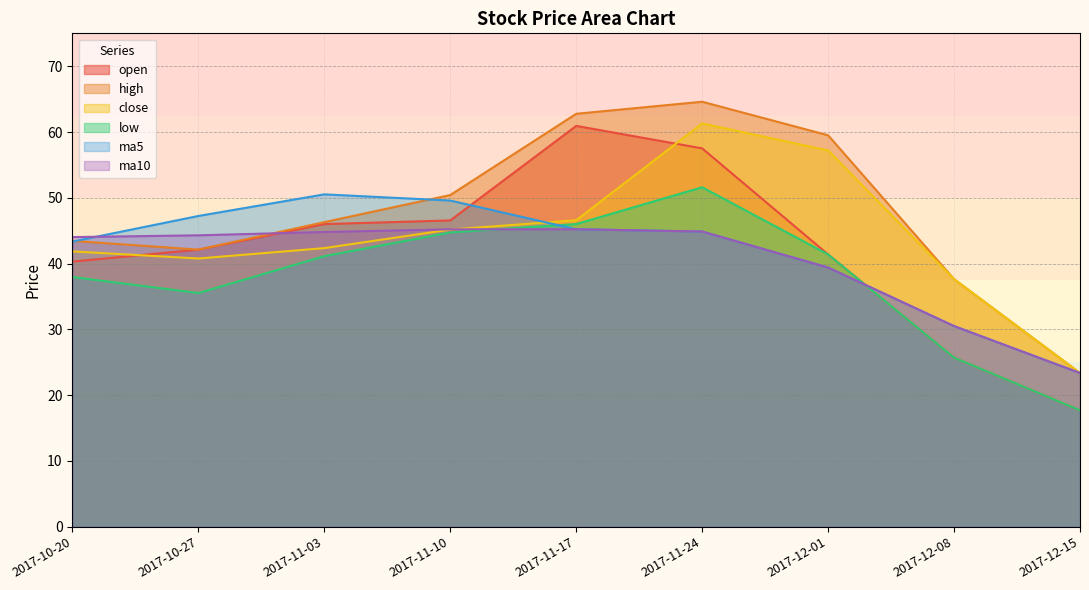

What is the lowest value of the ma5 series?

23.4